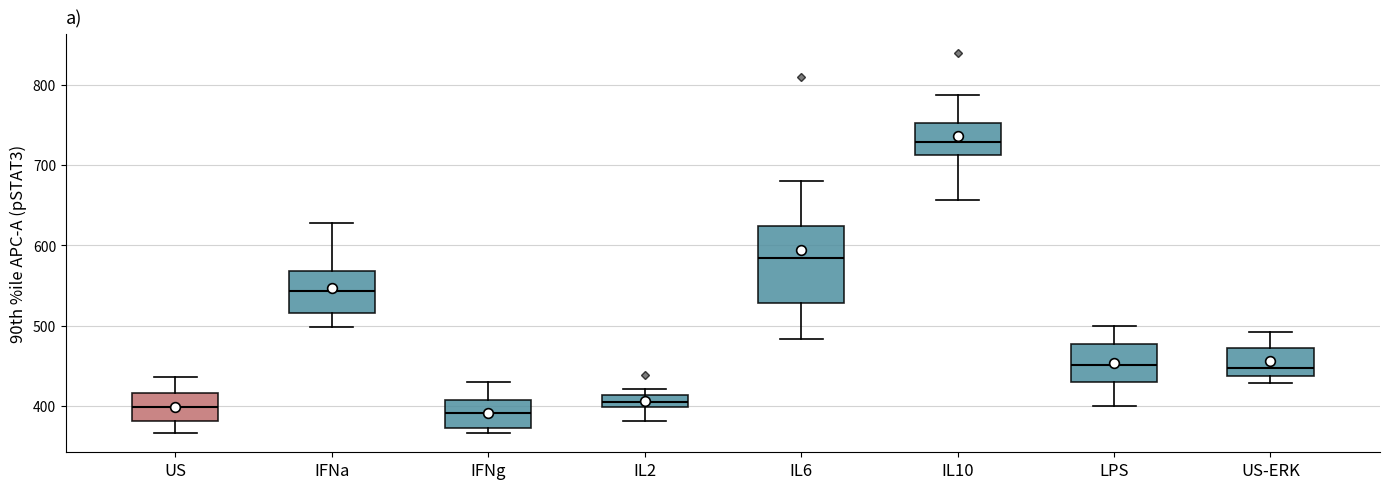

Reading left to right, read every box against the y-axis: the position of its median line, the range the box covers, and the ends of its whiskers. The values are not printed on the chart, so give them approximately, as read against the axis.

US: median 400, box 380 to 420, whiskers 370 to 440
IFNa: median 540, box 520 to 570, whiskers 500 to 630
IFNg: median 390, box 370 to 410, whiskers 370 (just below the box's lower edge) to 430
IL2: median 410 (inside the box), box 400 to 410, whiskers 380 to 420
IL6: median 580, box 530 to 620, whiskers 480 to 680
IL10: median 730, box 710 to 750, whiskers 660 to 790
LPS: median 450, box 430 to 480, whiskers 400 to 500
US-ERK: median 450, box 440 to 470, whiskers 430 to 490